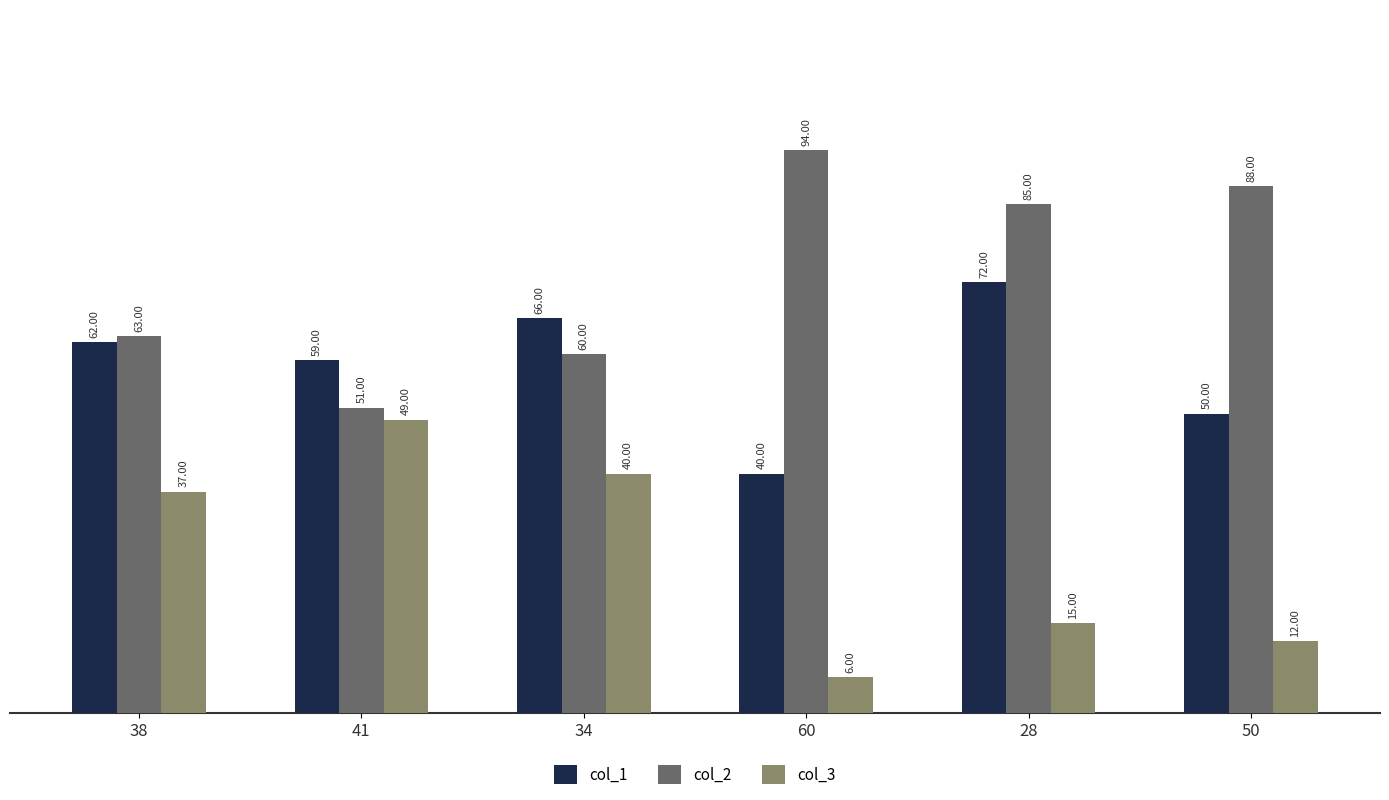

Which category has the highest value across all series?

60